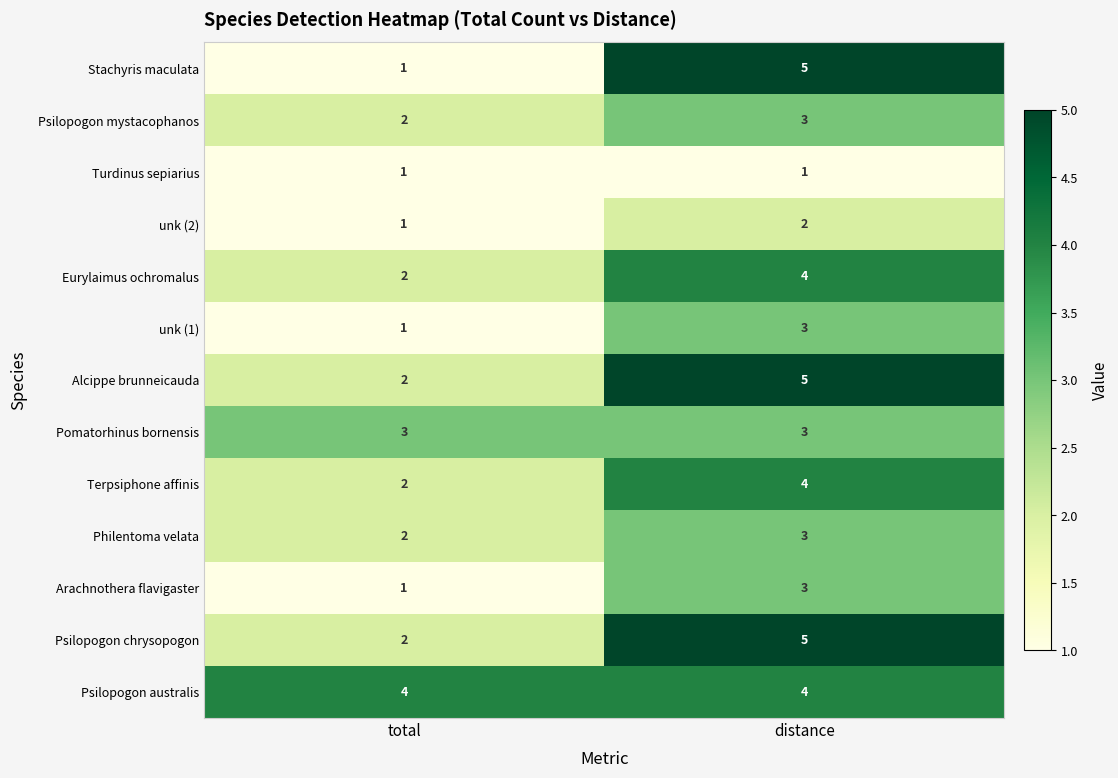

Where is Alcippe brunneicauda nearest to the value 3?

total